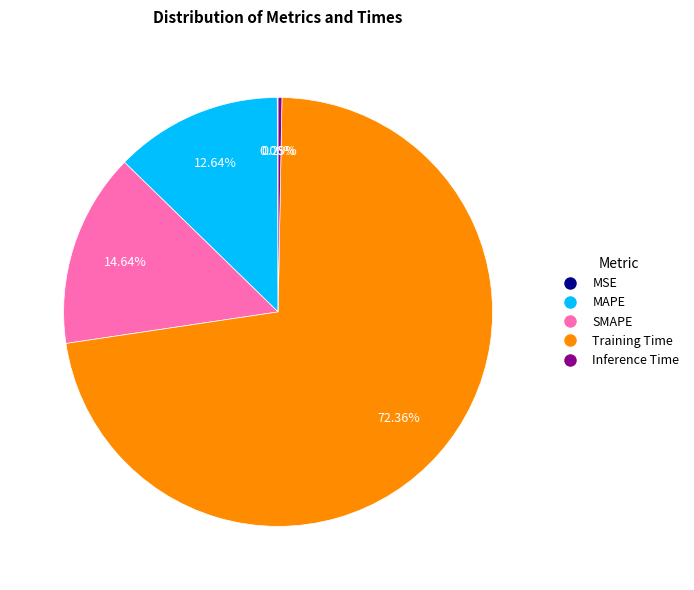

To the nearest percent, what is the average slice percentage?

20%